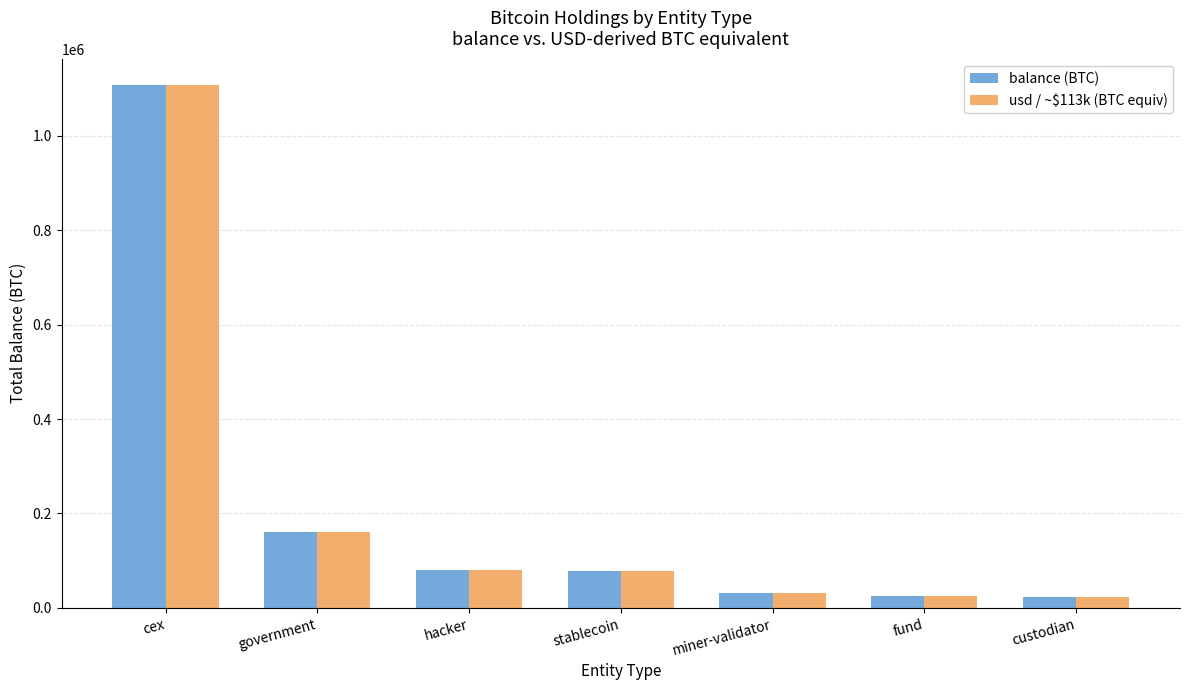

Between cex and miner-validator, which series saw the biggest shift?

usd / ~$113k (BTC equiv)